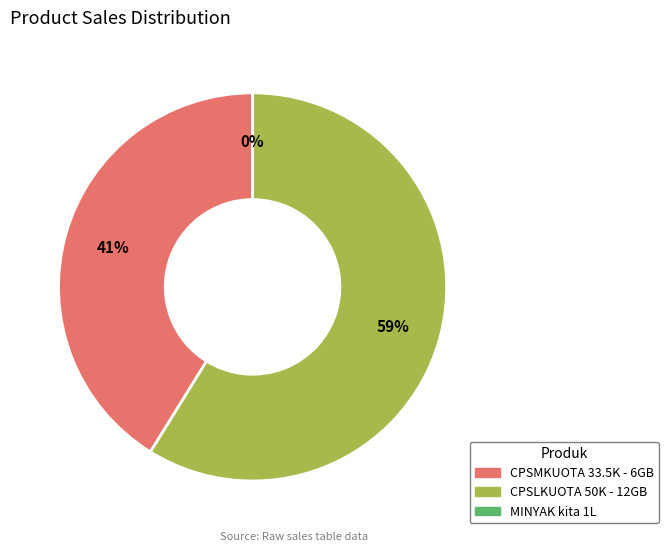

To the nearest percent, what is the difference between the largest and smallest slice percentages?

59%